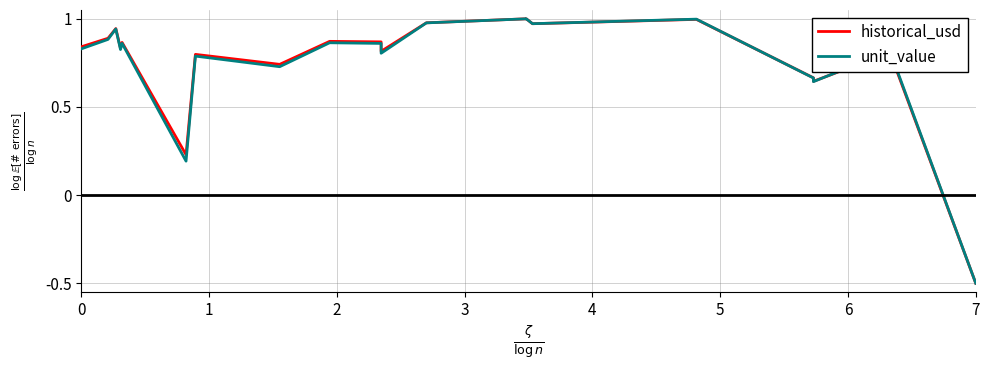

Is it true that historical_usd equals 1.2 at 18?

False